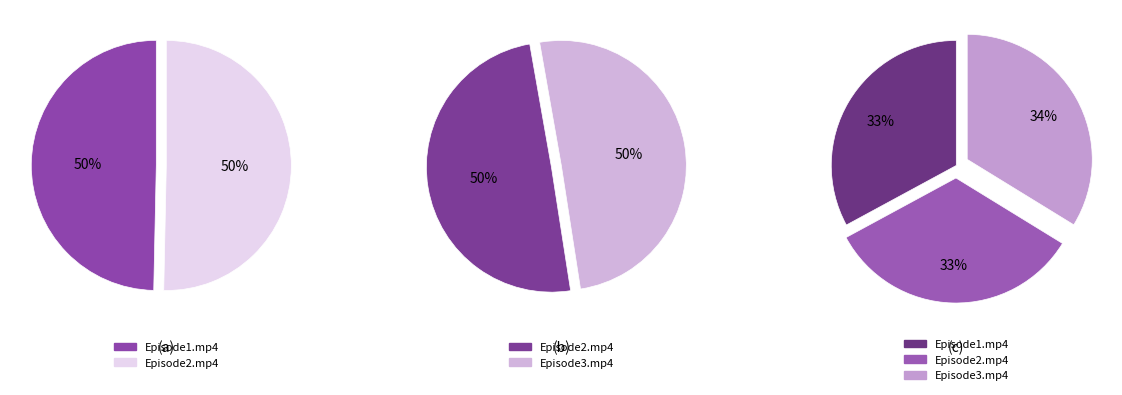

What percentage is the Episode3.mp4 slice, to the nearest percent?

34%